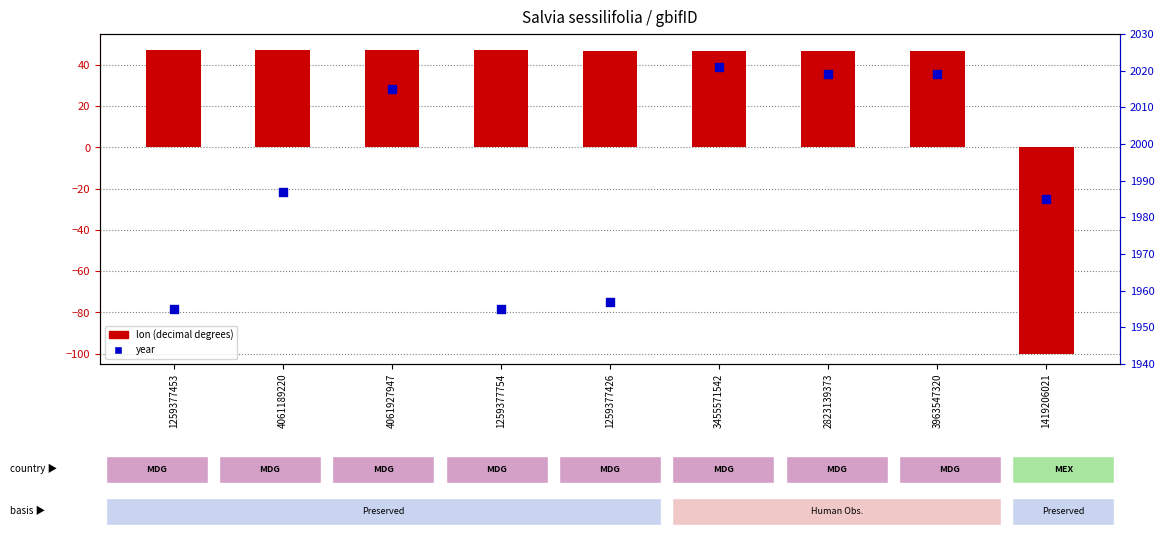

Between 1259377426 and 4061189220, which is larger?

4061189220